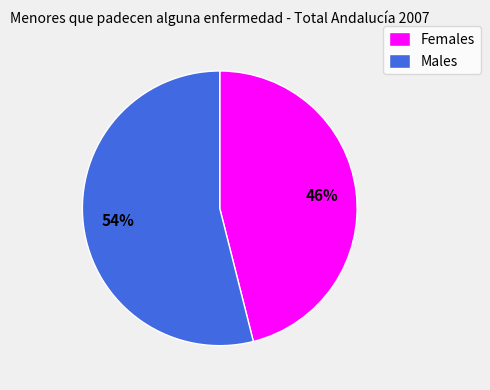

What is the majority slice?

Males